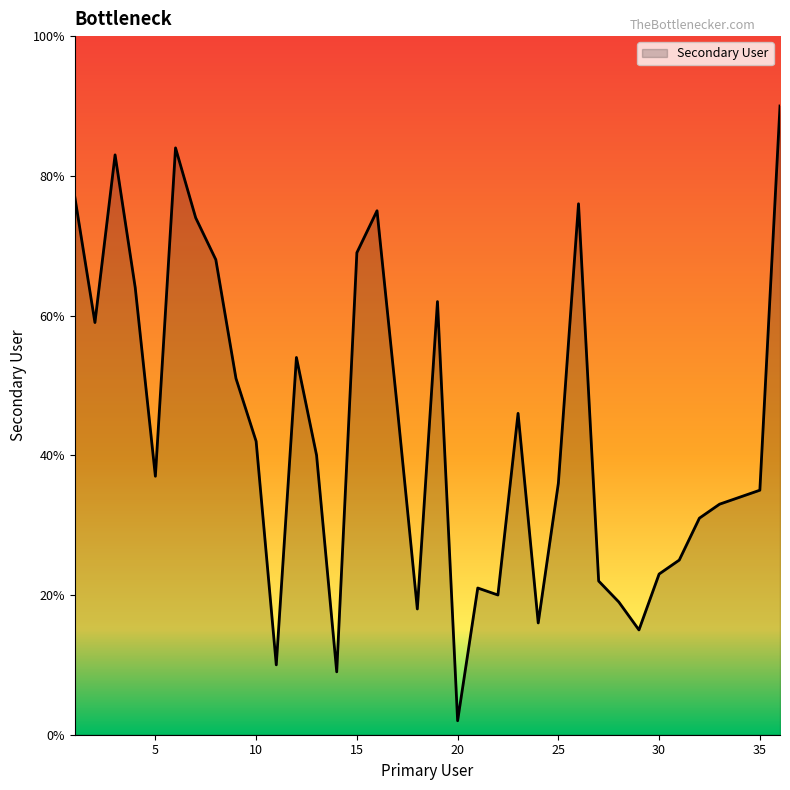

What is the maximum value shown in the chart?

90